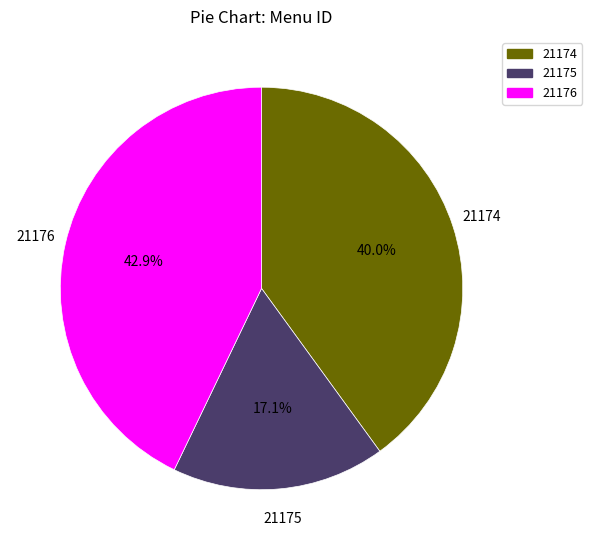

To the nearest percent, what portion does 21175 represent?

17%